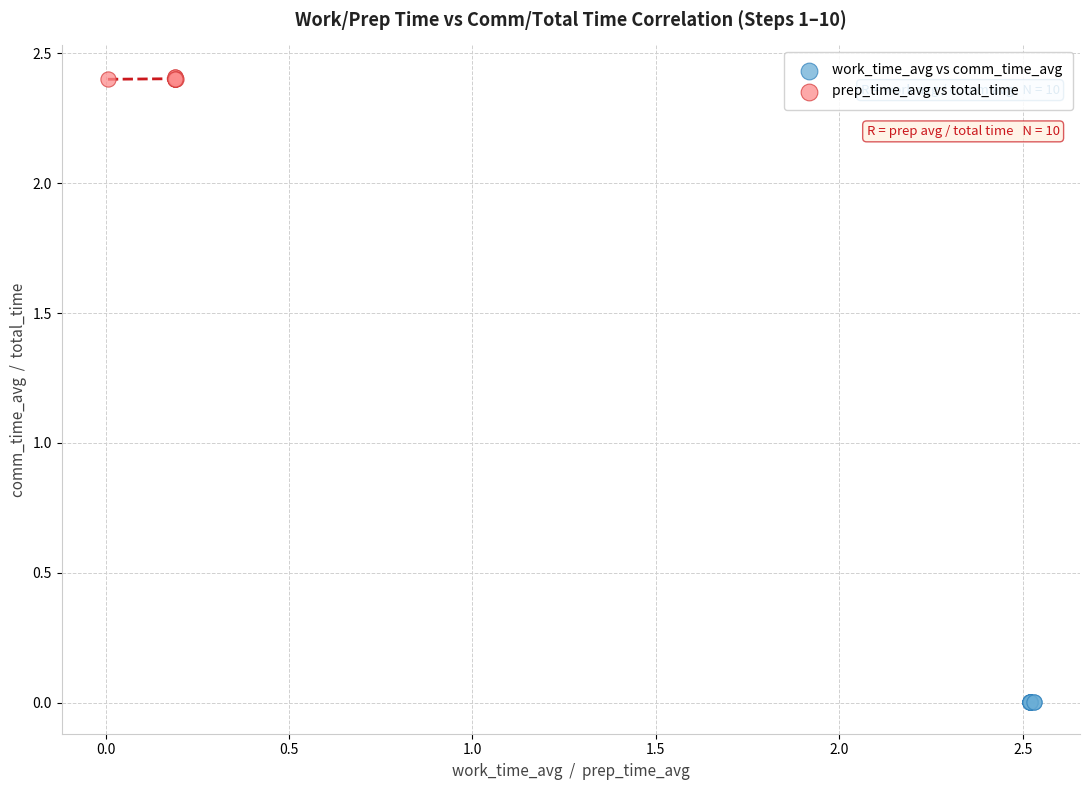

Which series reaches the minimum Y coordinate?

work_time_avg vs comm_time_avg